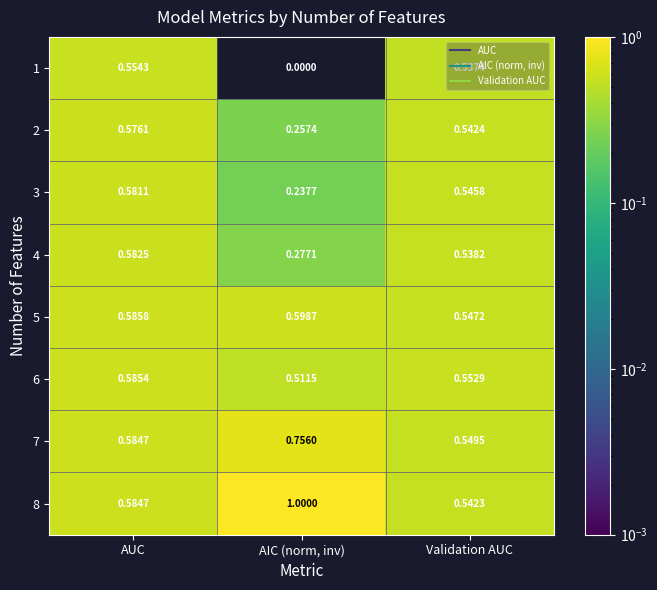

At which label is 7 closest to 0?

Validation AUC